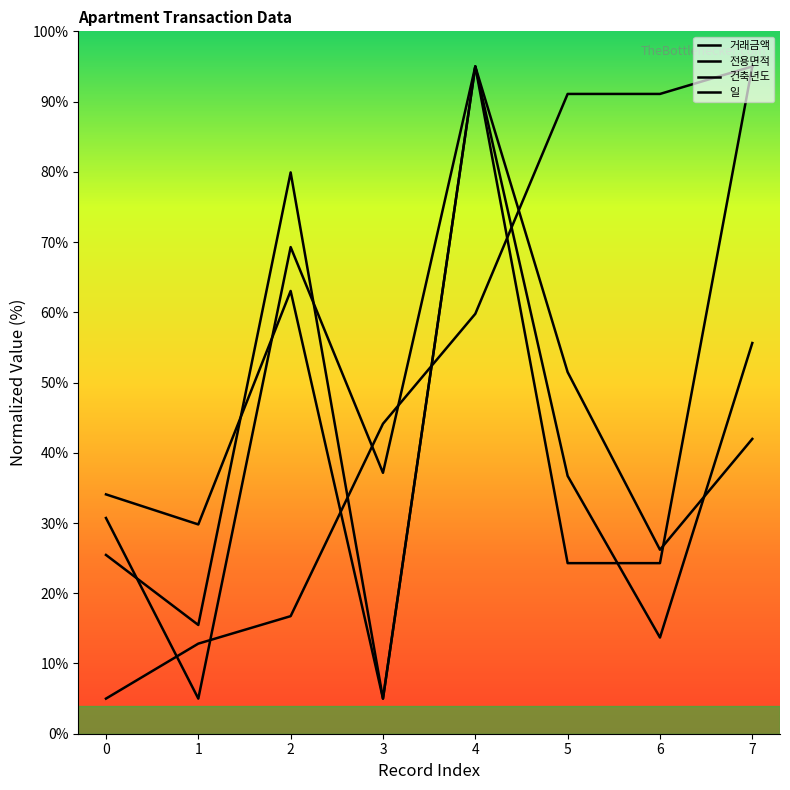

True or false: 전용면적 and 거래금액 cross at least once.

True